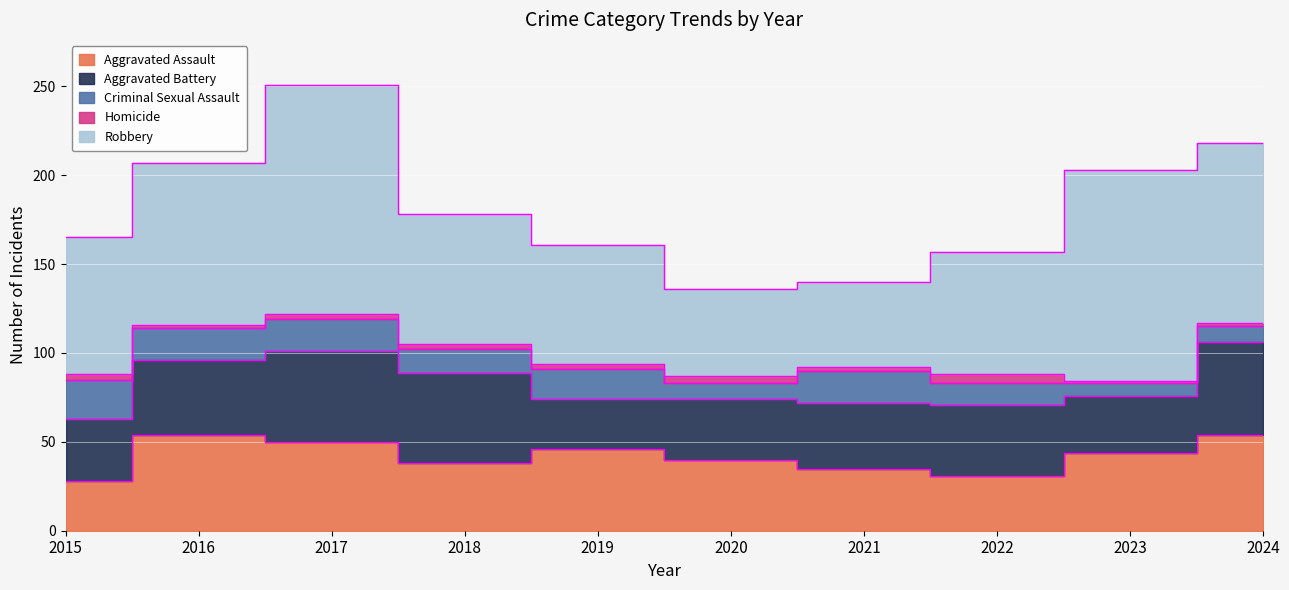

Between 2015 and 2020, which is larger?

2020